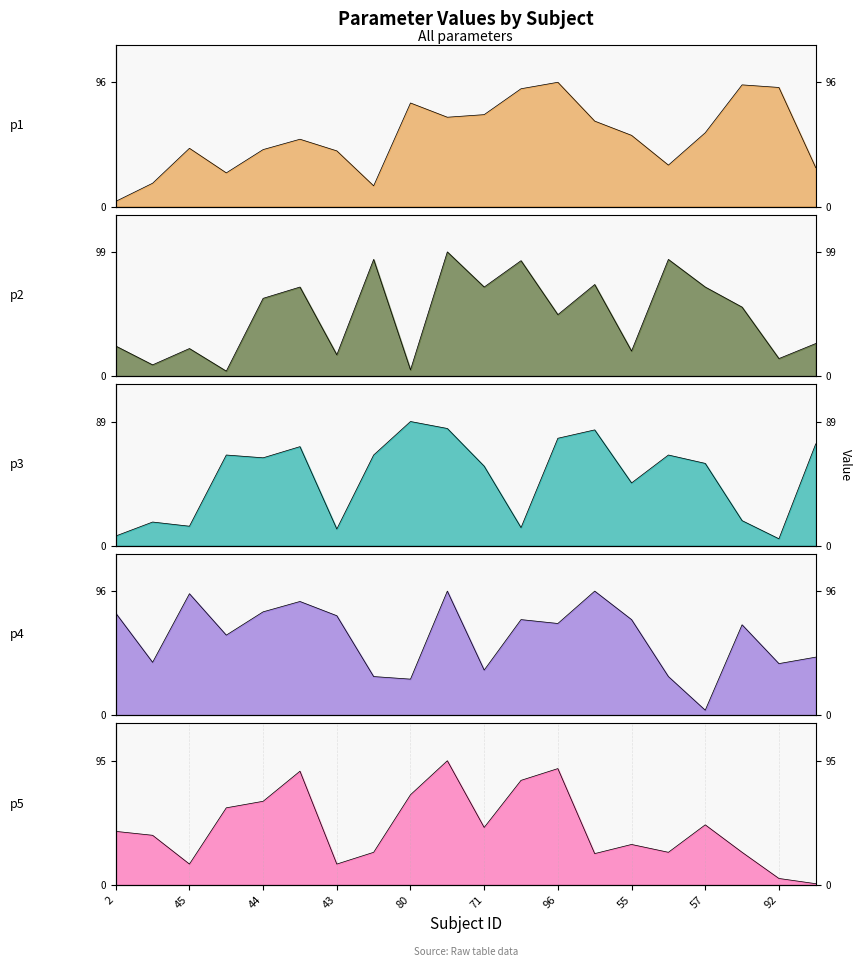

True or false: p2 has more than 2 interior local peaks.

True